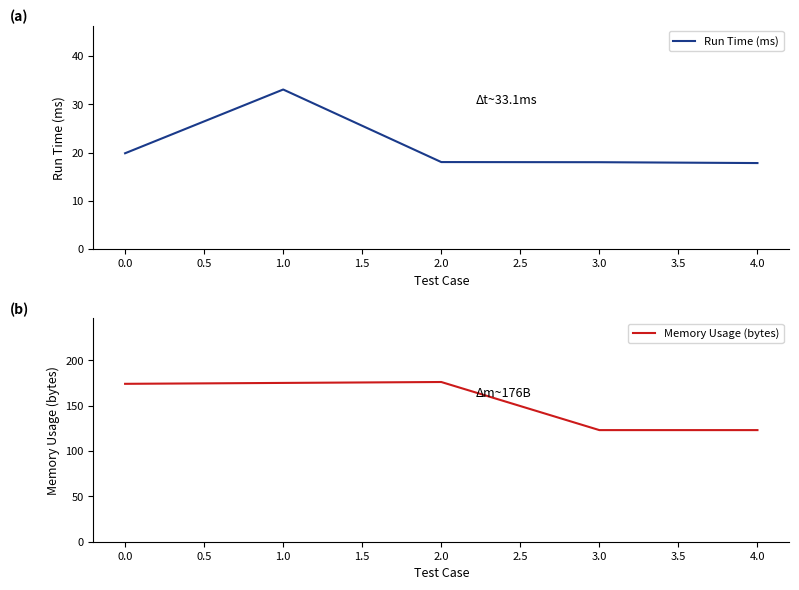

What is the maximum value for Run Time (ms)?

33.1